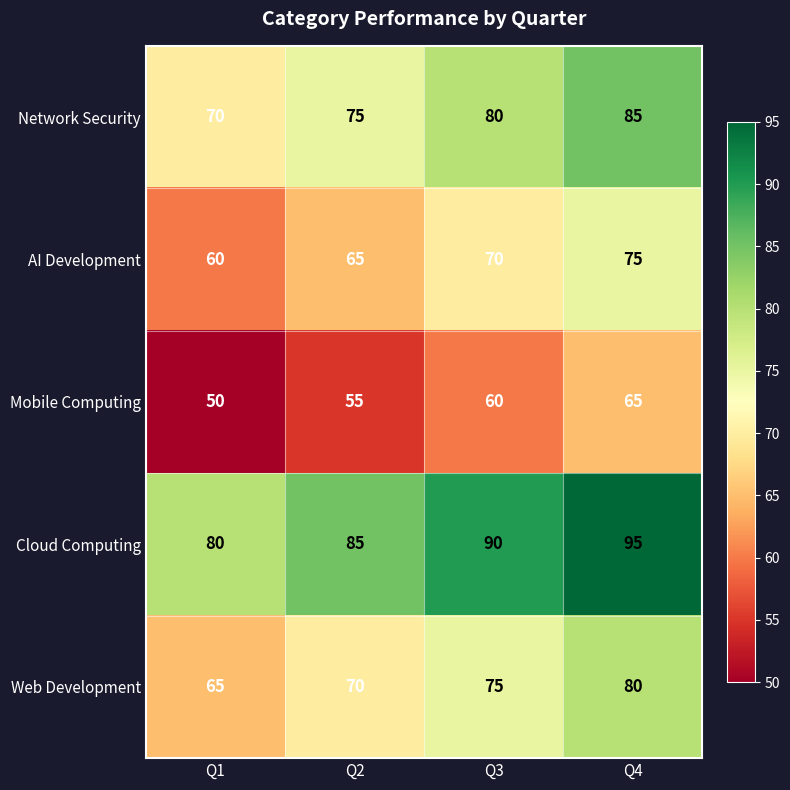

At which category is the sum across all series the highest?

Q4